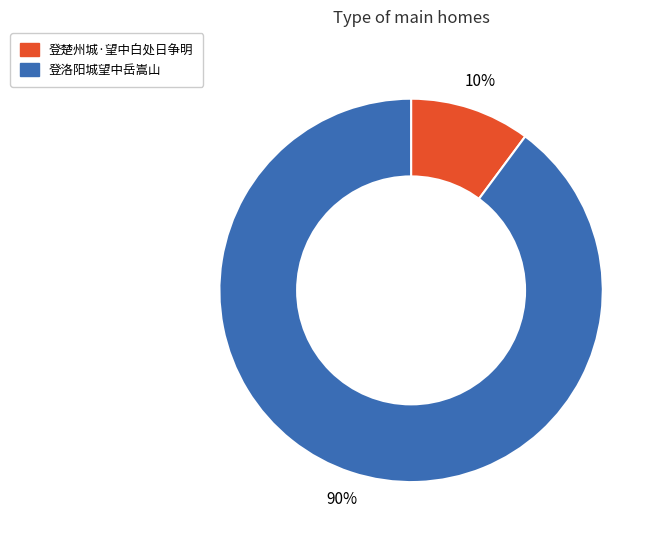

Does 登楚州城·望中白处日争明 represent more than half of the total?

No